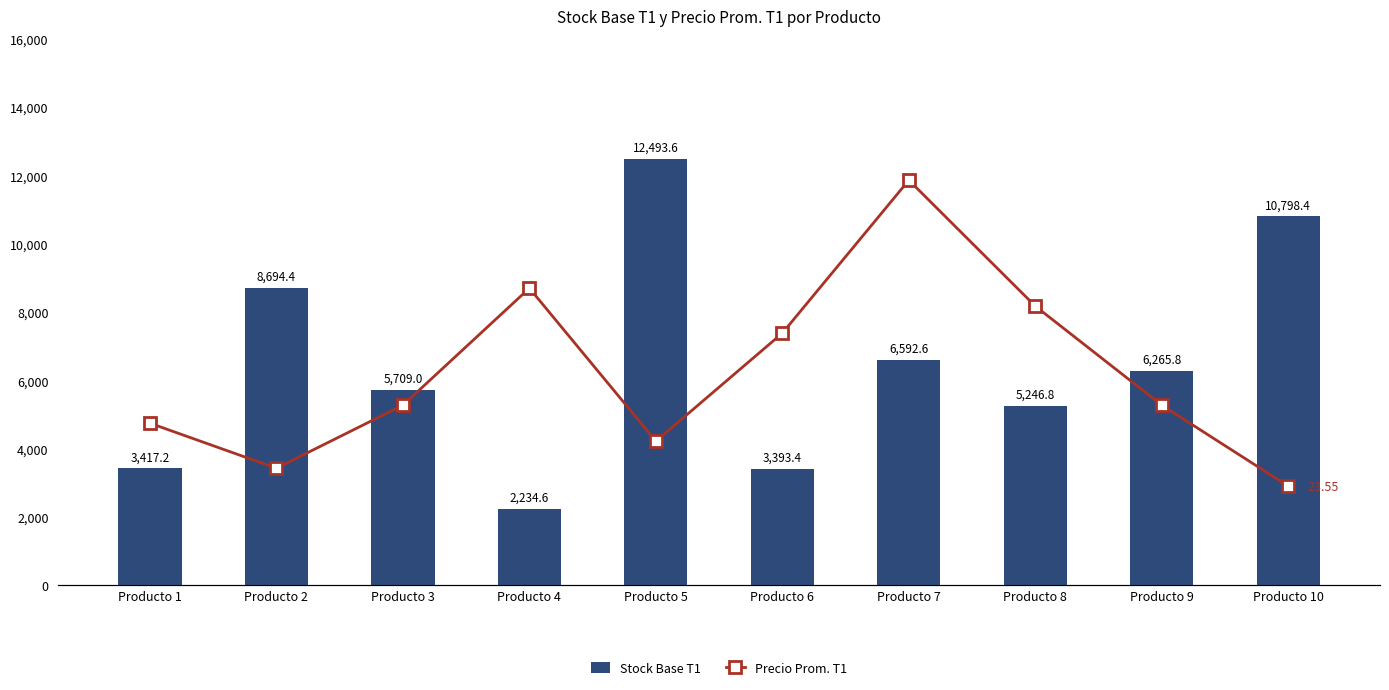

Is it true that Precio Prom. T1 equals 8.7 at Producto 2?

False